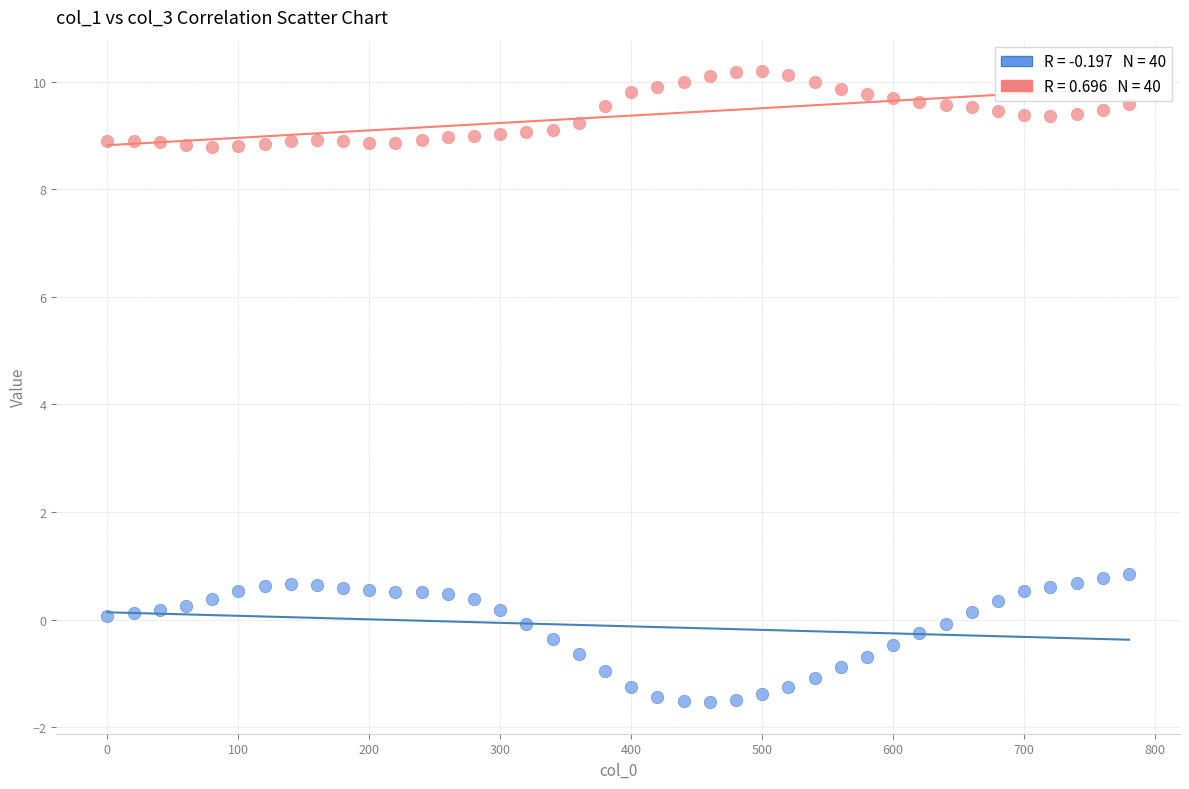

Across all data points, what is the range of Y values (max minus min)?

11.7